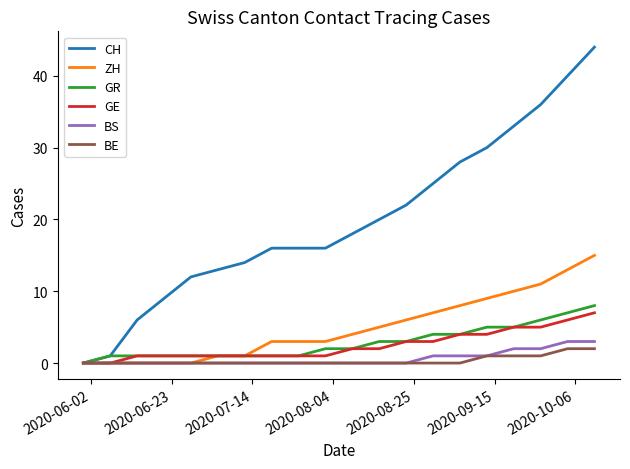

Which series has the largest range (max minus min)?

CH